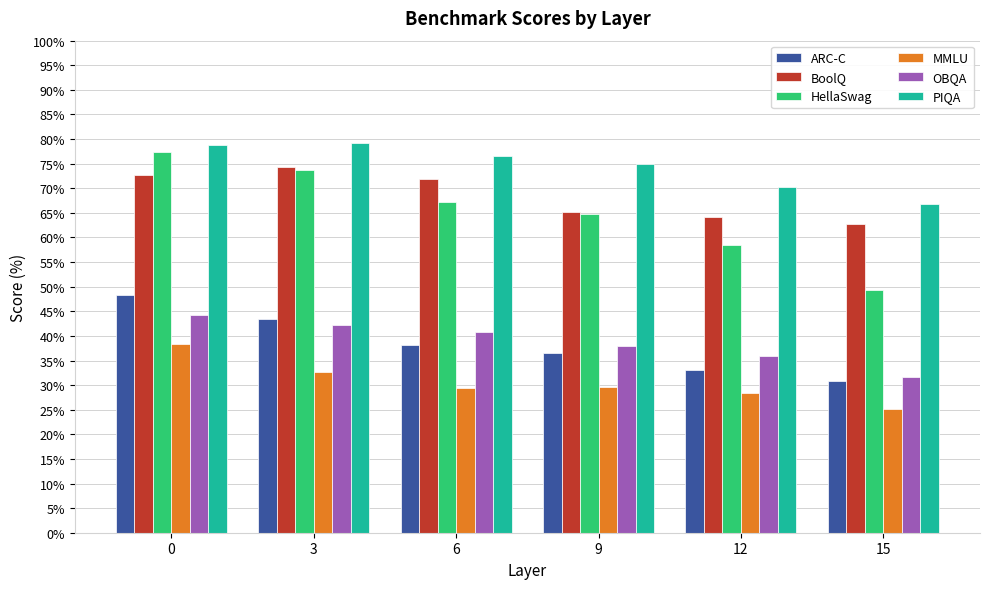

What is the value of the OBQA bar at the 3rd from the left?

40.8